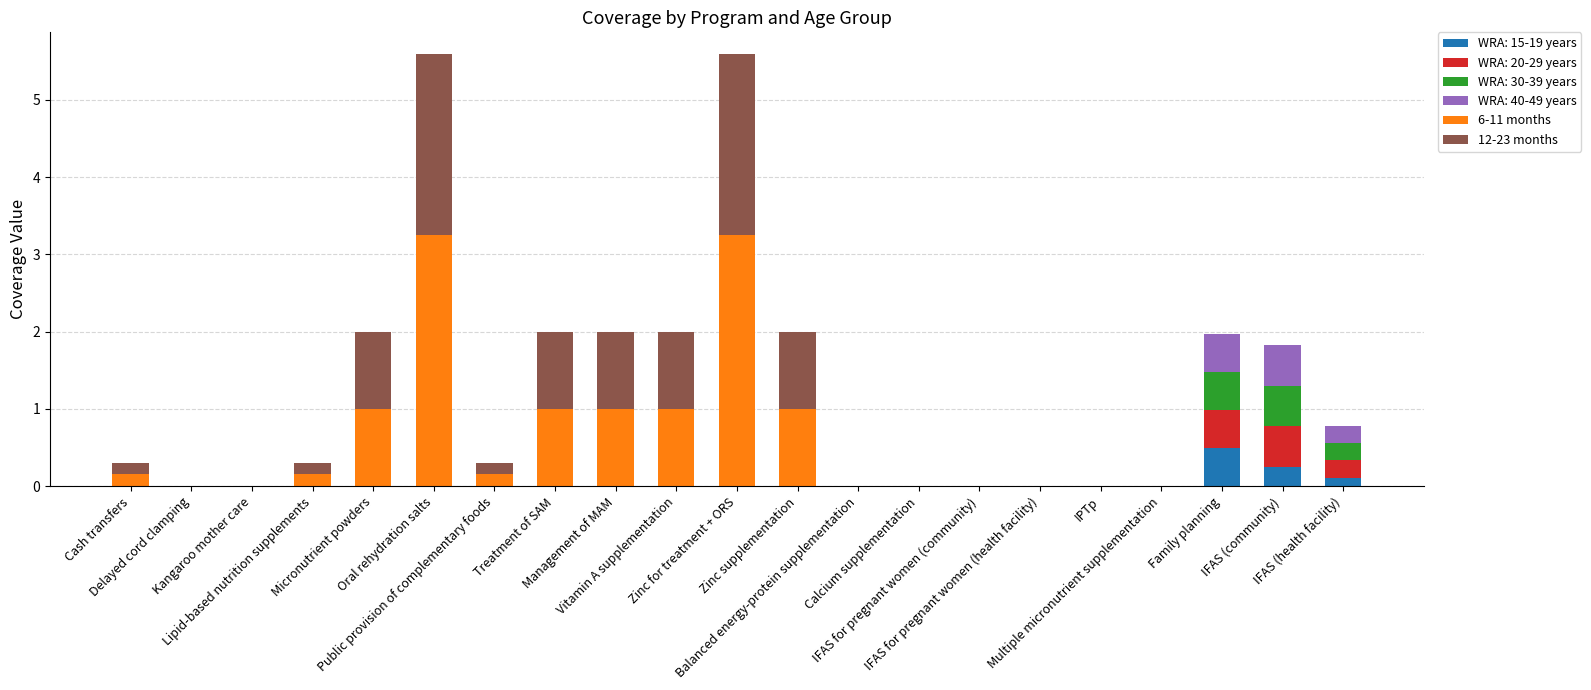

What is the sum of all WRA: 15-19 years values?

0.9